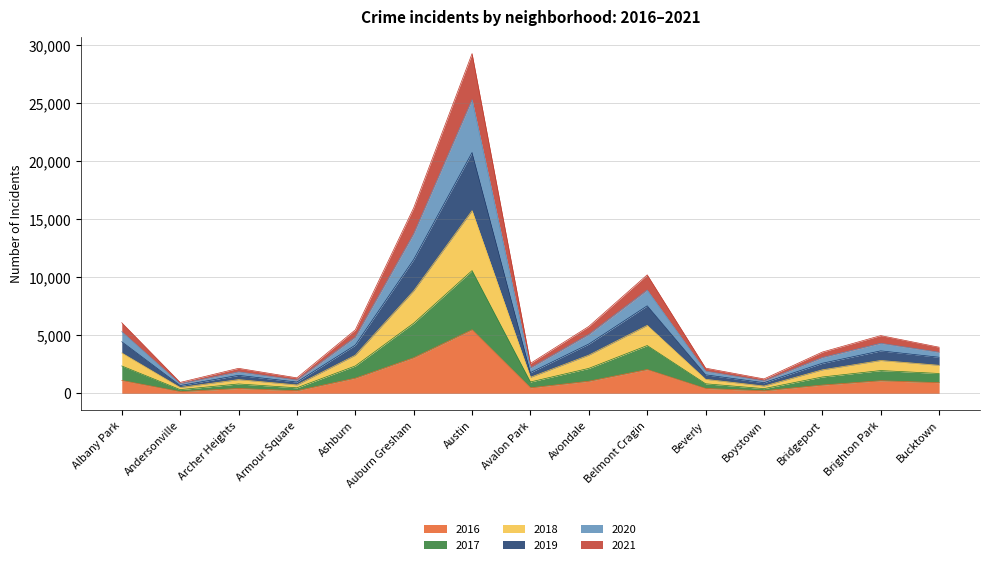

At which label does 2016 reach its peak?

Austin